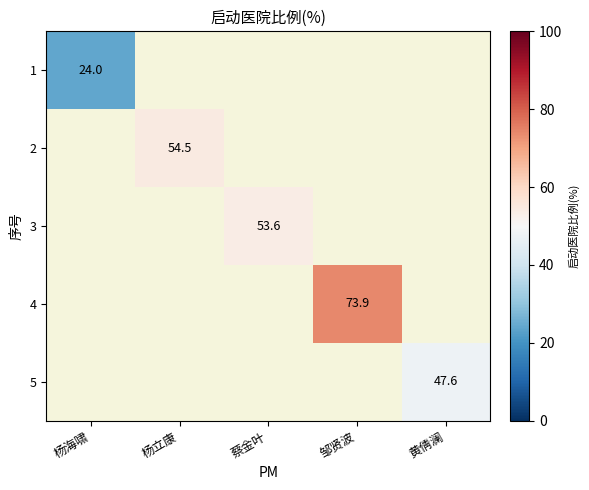

Between 蔡金叶 and 邹贤波, which is larger?

邹贤波